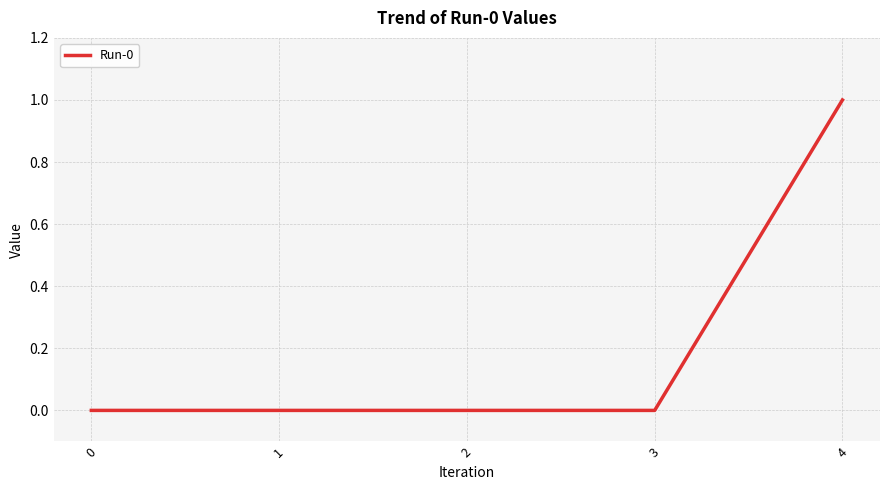

How many categories are shown in the chart?

5